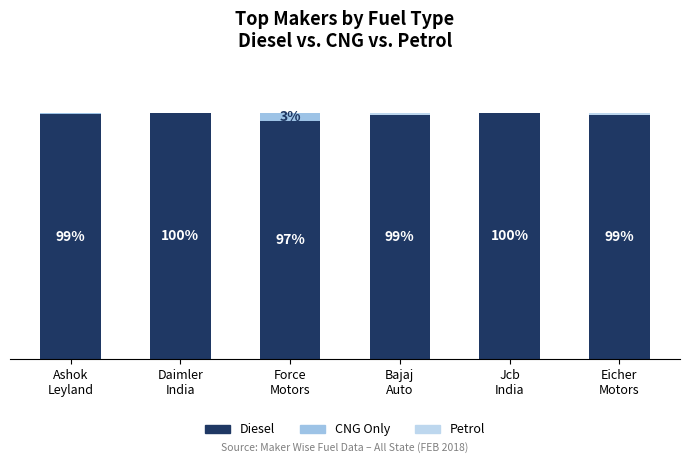

Are the bars grouped side by side (vs. stacked)?

No